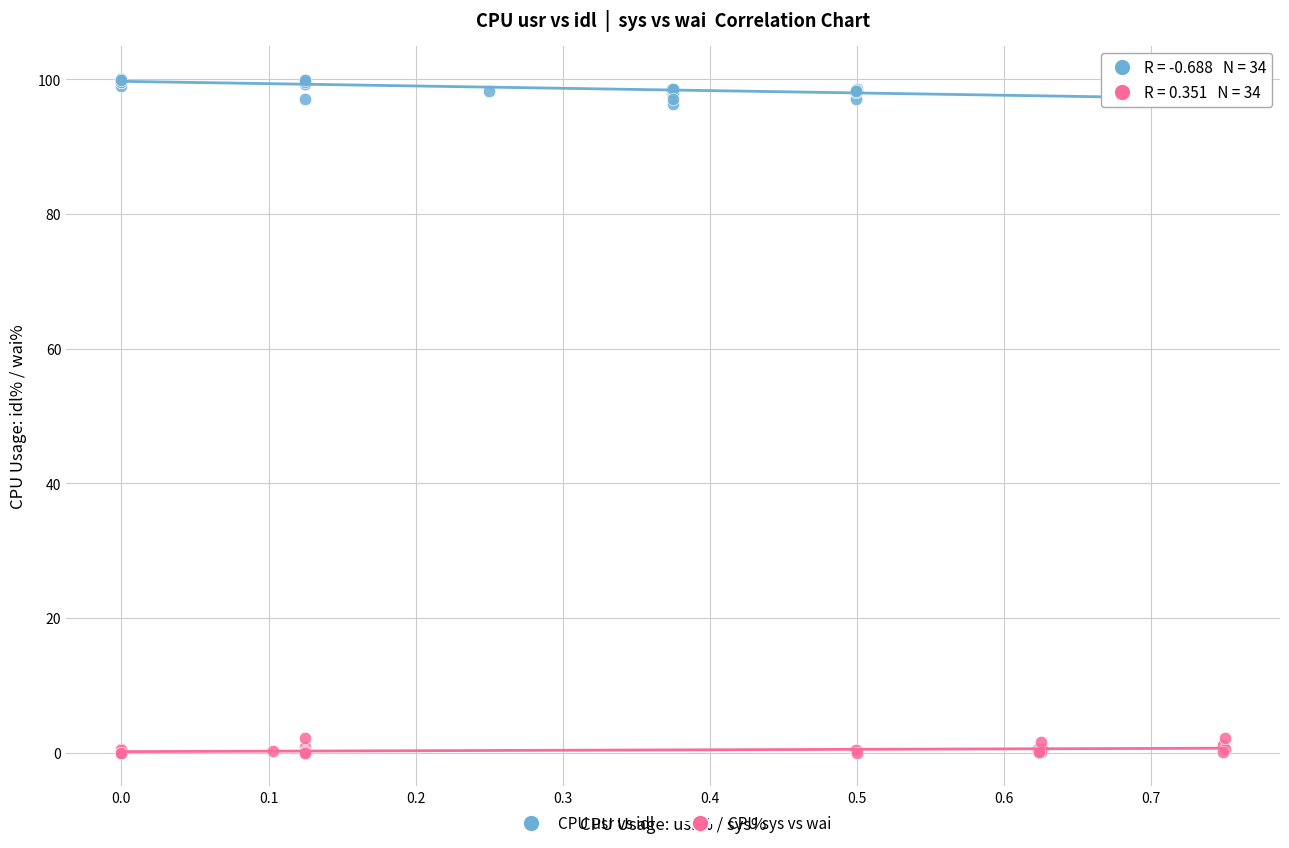

Which series has the widest spread of Y values?

CPU usr vs idl